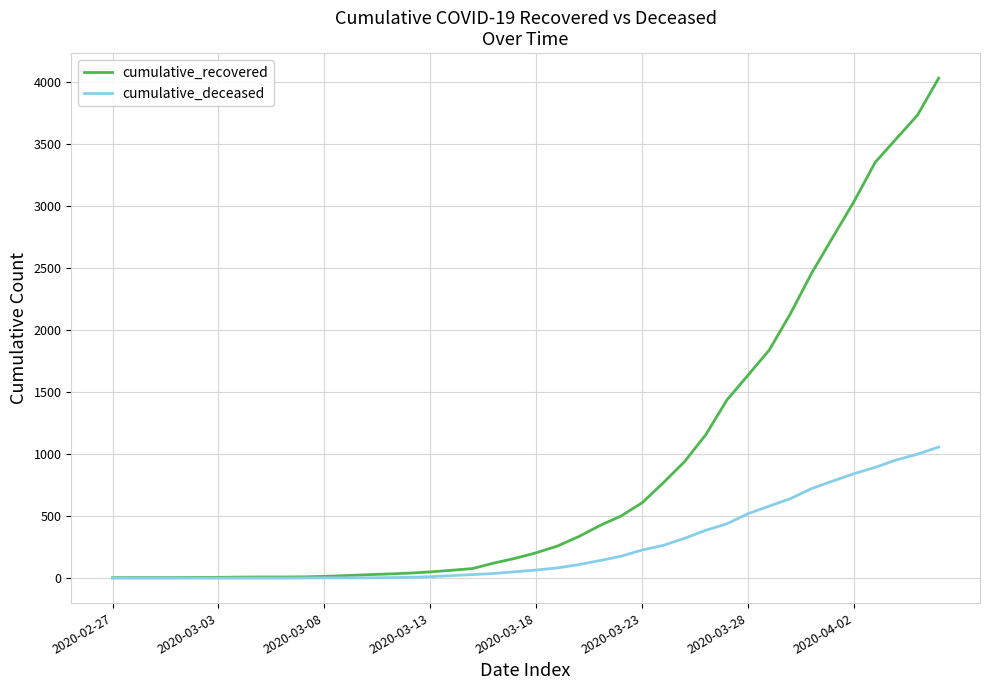

What is the average value of the cumulative_deceased series?

259